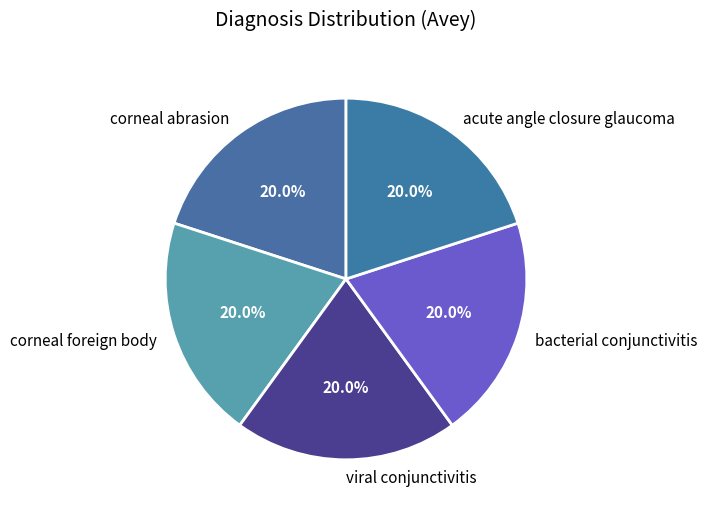

What portion of the pie excludes viral conjunctivitis?

80.0%